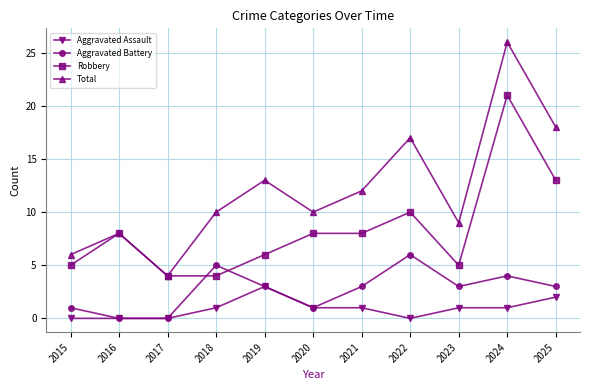

At which category does Aggravated Battery reach its first local peak?

2018